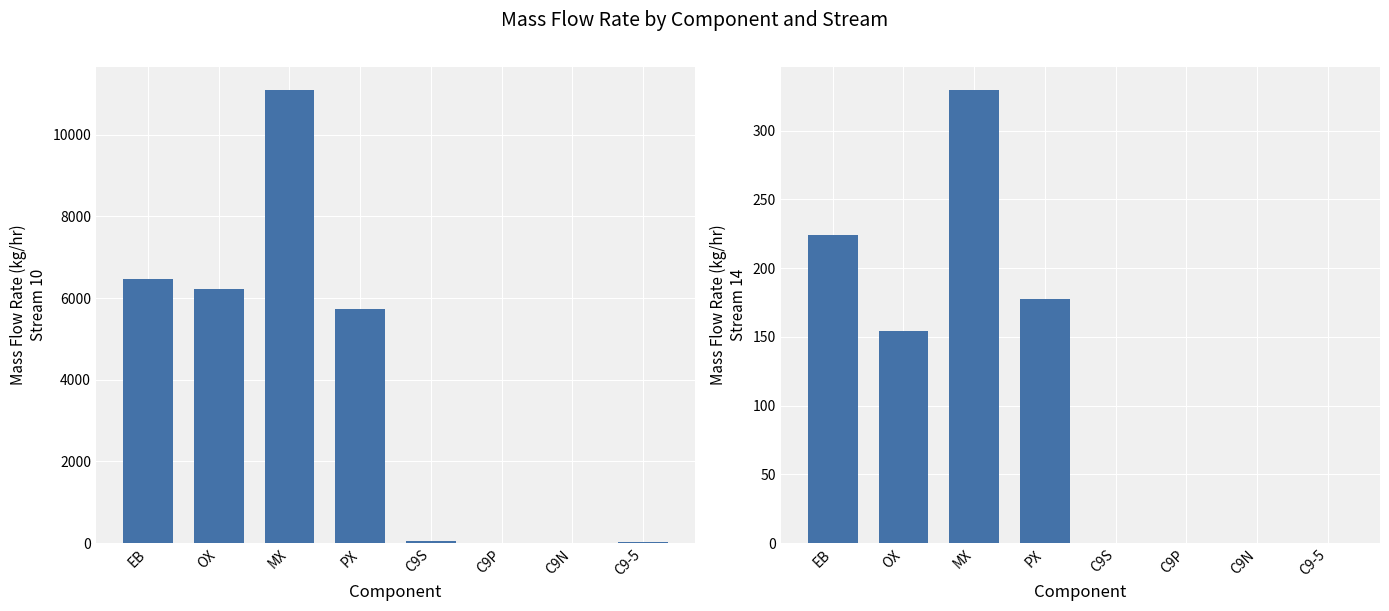

At which category is the sum across all series the highest?

MX